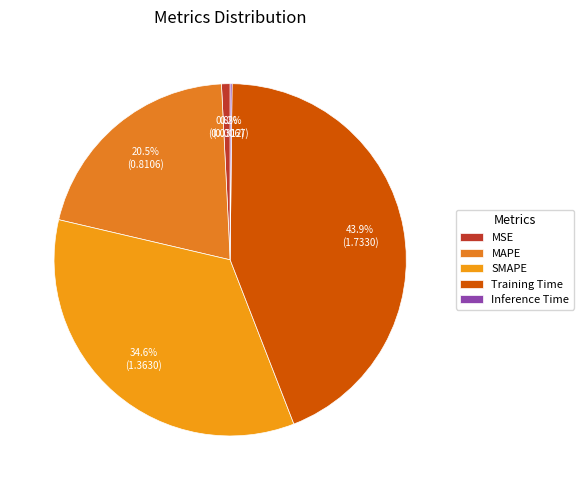

Count the number of slices in the pie.

5